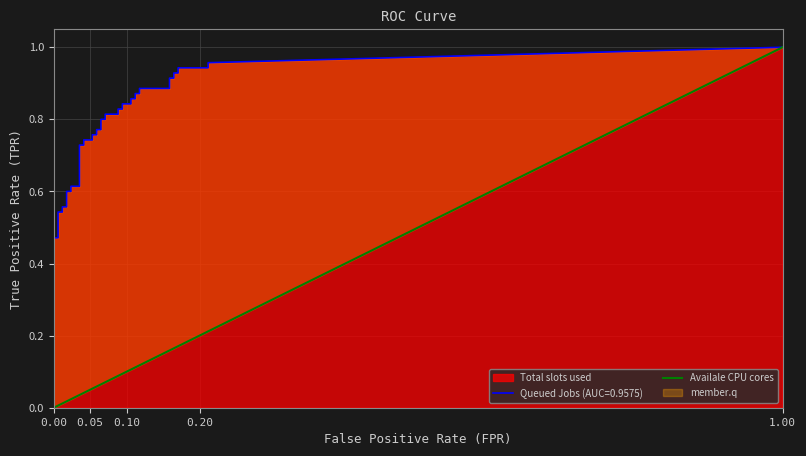

What is the sum of all values?

1